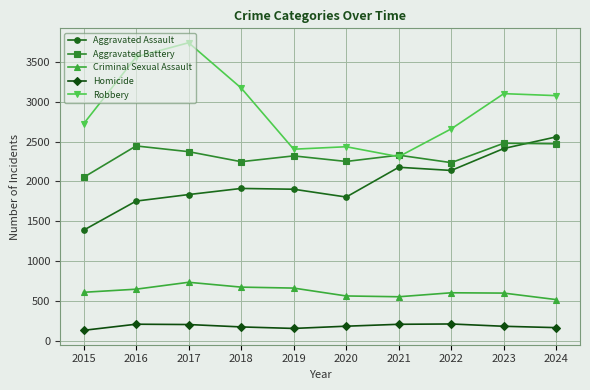

At 2018, list the series in order from smallest to largest.

Homicide, Criminal Sexual Assault, Aggravated Assault, Aggravated Battery, Robbery